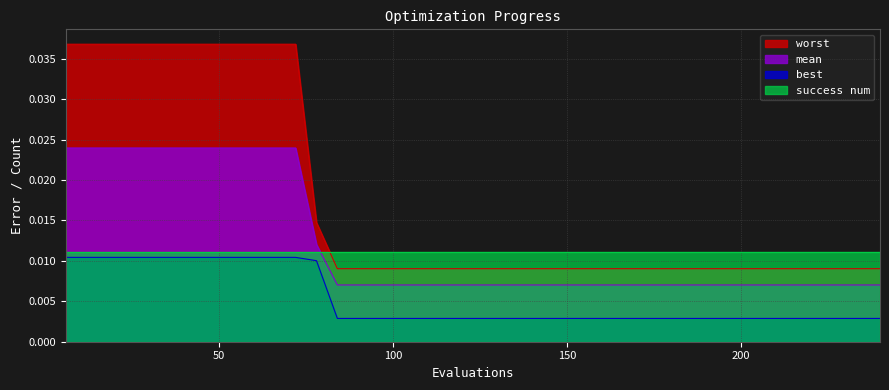

Which series has the largest range (max minus min)?

worst